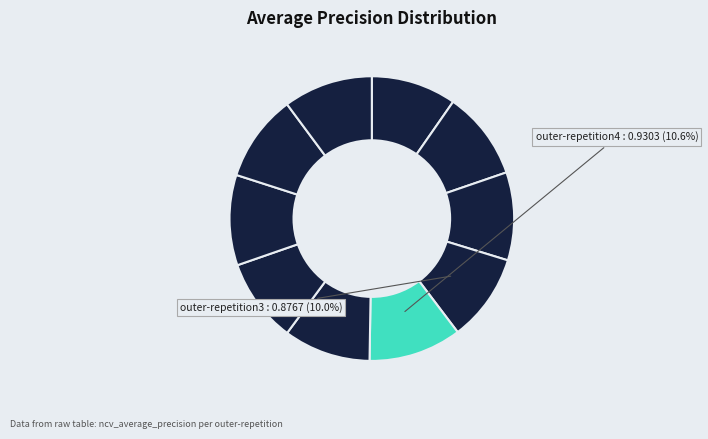

How many segments does this pie chart have?

10